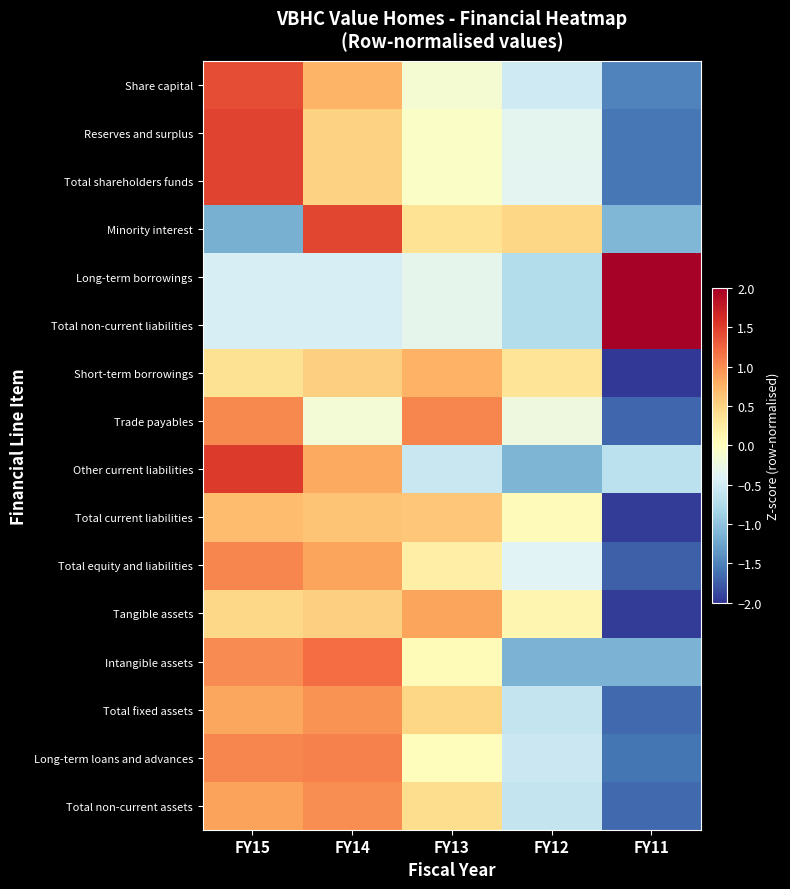

How many data points does each series have?

5